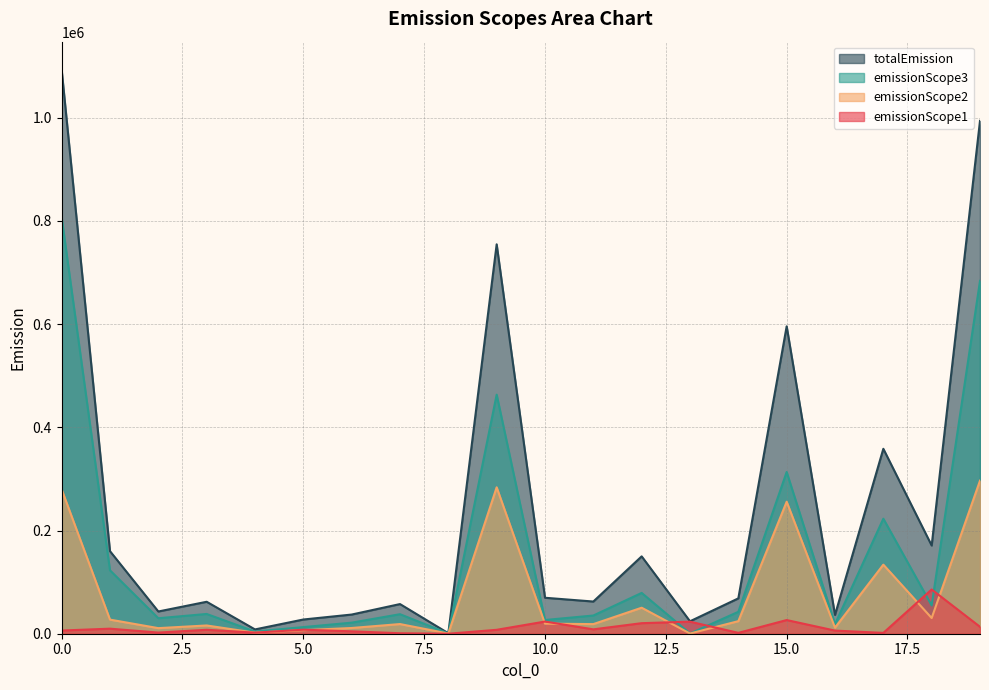

List the series in order of their peak value, highest first.

totalEmission, emissionScope3, emissionScope2, emissionScope1